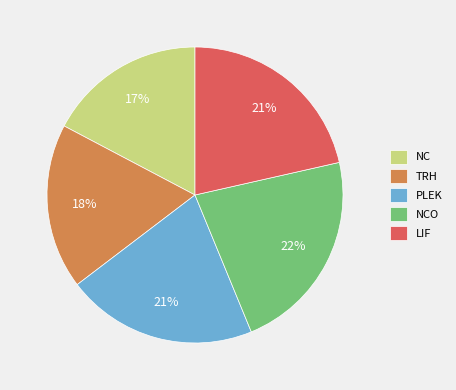

To the nearest percent, what is the combined percentage of NCO and TRH?

40%